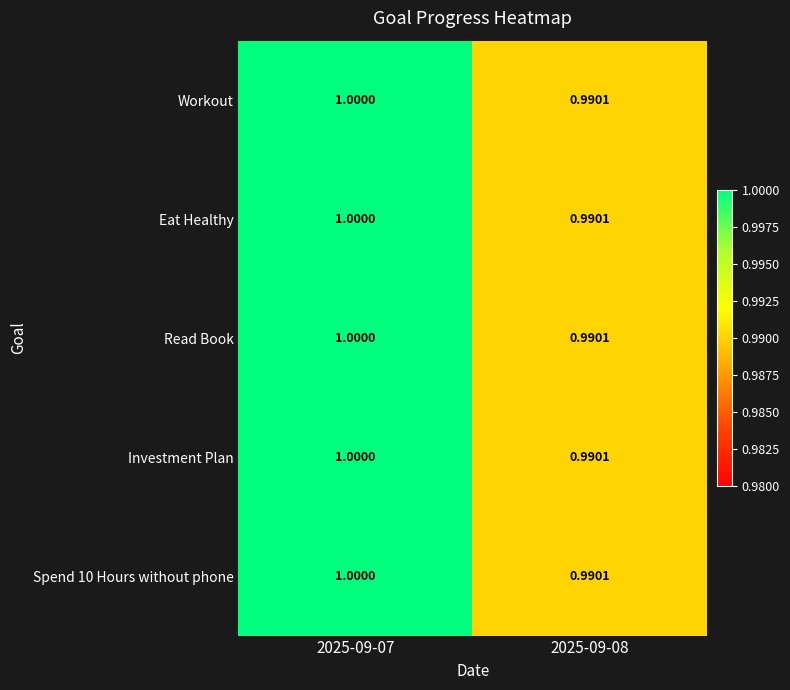

How many values in the Investment Plan series are below 1?

1